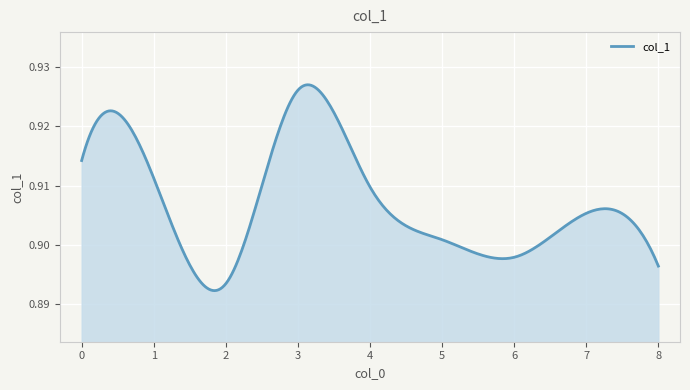

What is the value of the 5th point from the left?

0.9